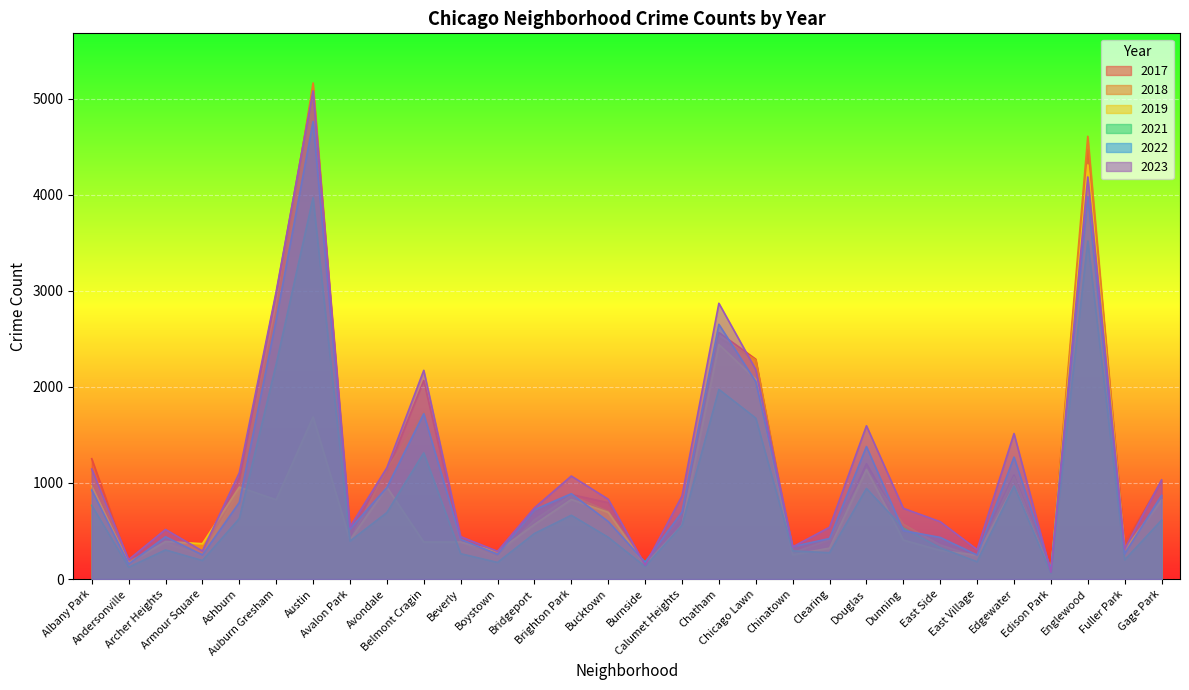

How many intersections are there between 2022 and 2023?

6